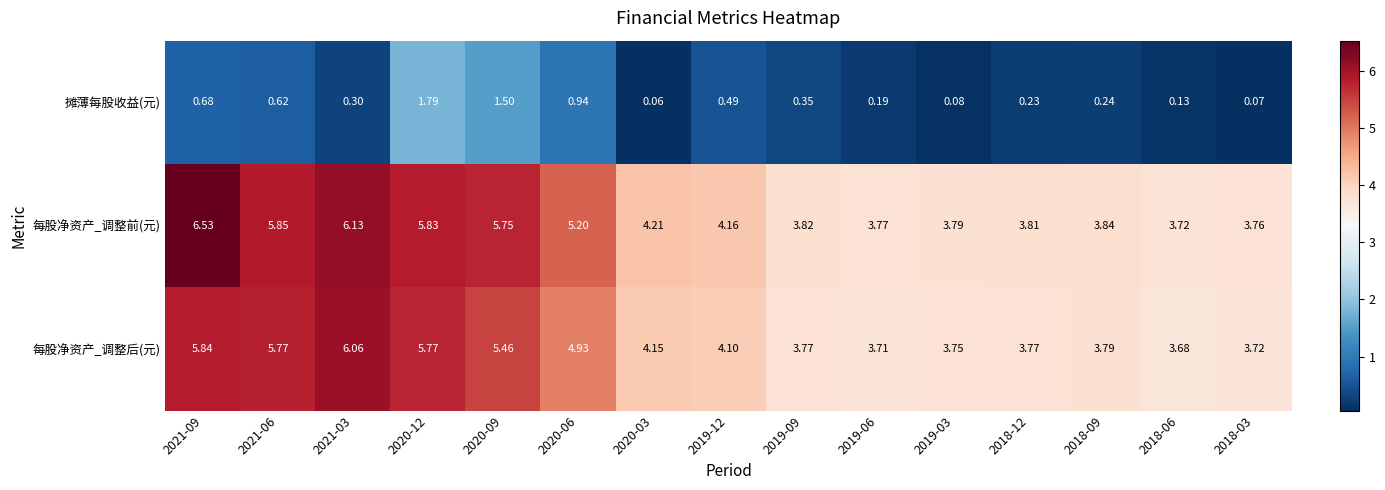

Is the value of 每股净资产_调整后(元) at 2021-09 greater than the value of 每股净资产_调整前(元) at 2020-09?

Yes